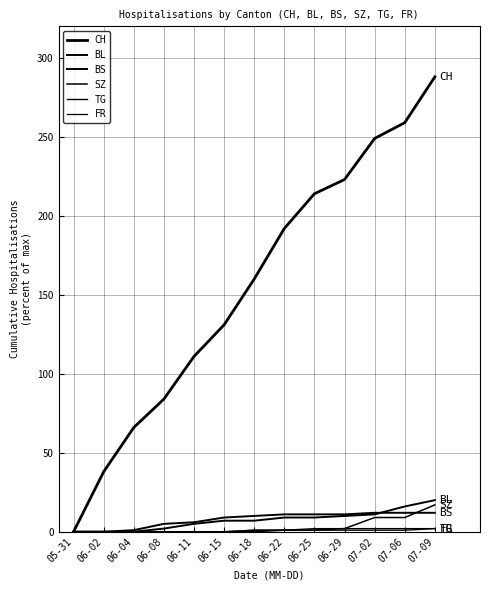

List the labels in order of CH value, smallest first.

05-31, 06-02, 06-04, 06-08, 06-11, 06-15, 06-18, 06-22, 06-25, 06-29, 07-02, 07-06, 07-09